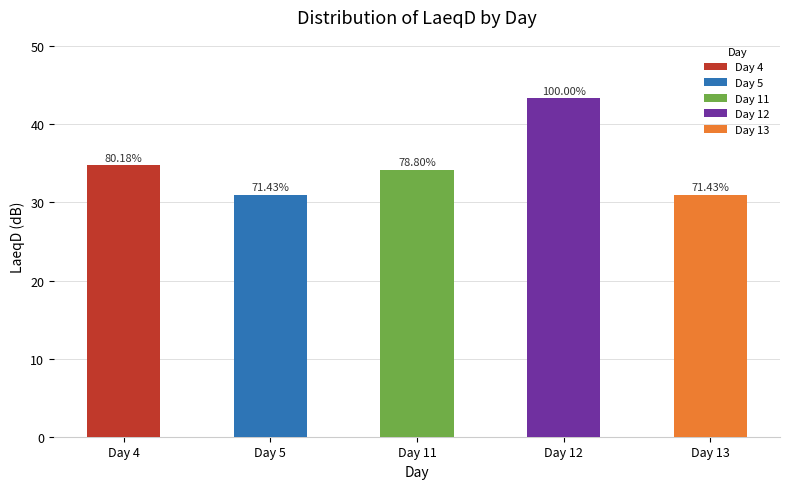

List the labels in order of value, smallest first.

Day 5, Day 13, Day 11, Day 4, Day 12